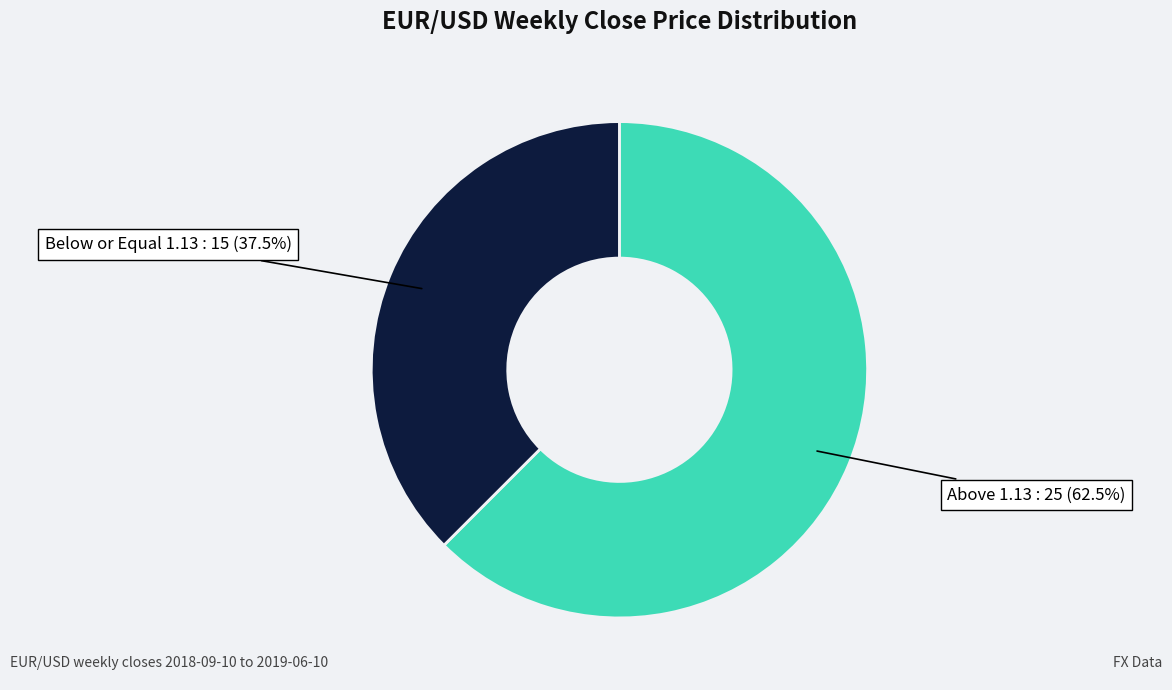

Is there any slice that represents more than half of the pie?

Yes